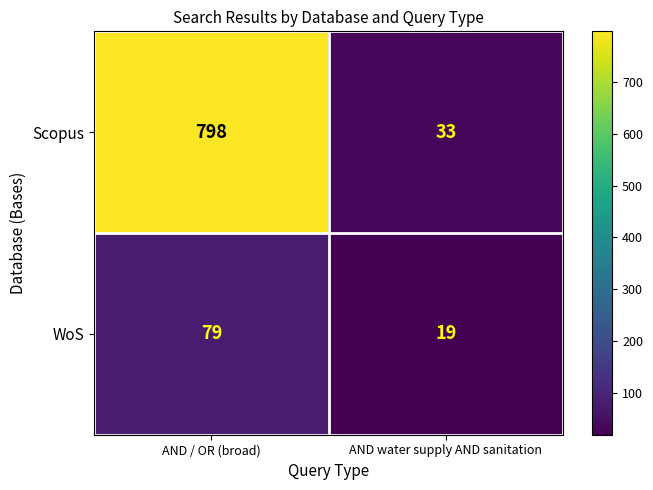

Which series has the widest spread of values?

Scopus